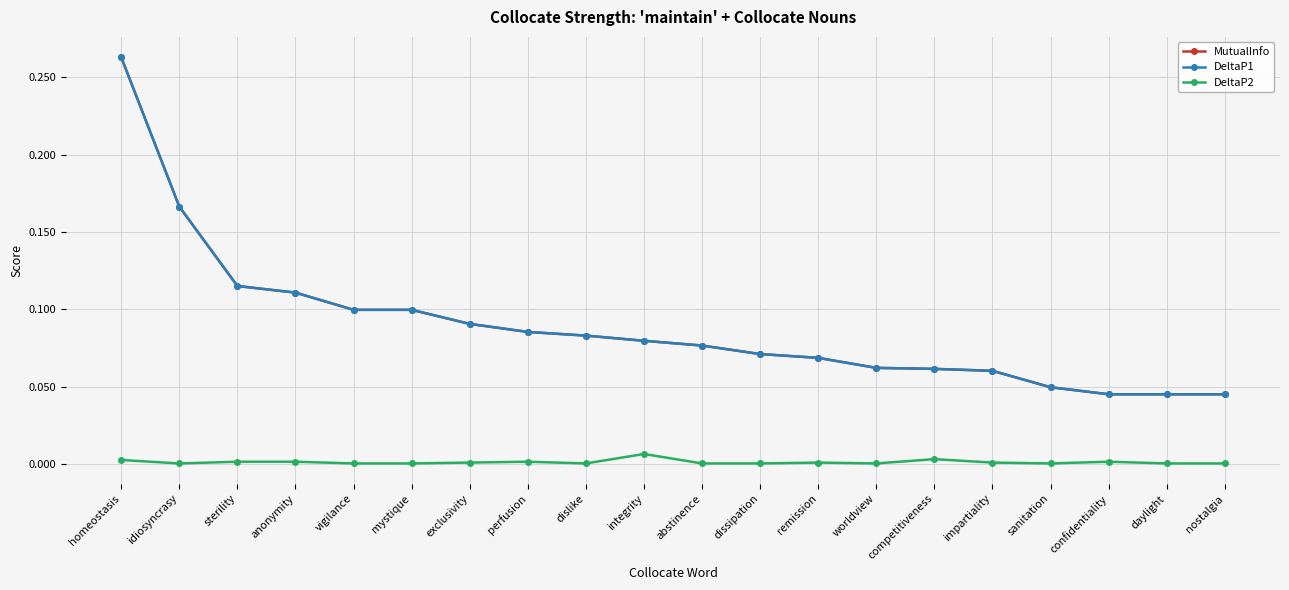

List the labels in order of MutualInfo value, smallest first.

daylight, nostalgia, confidentiality, sanitation, impartiality, competitiveness, worldview, remission, dissipation, abstinence, integrity, dislike, perfusion, exclusivity, vigilance, mystique, anonymity, sterility, idiosyncrasy, homeostasis